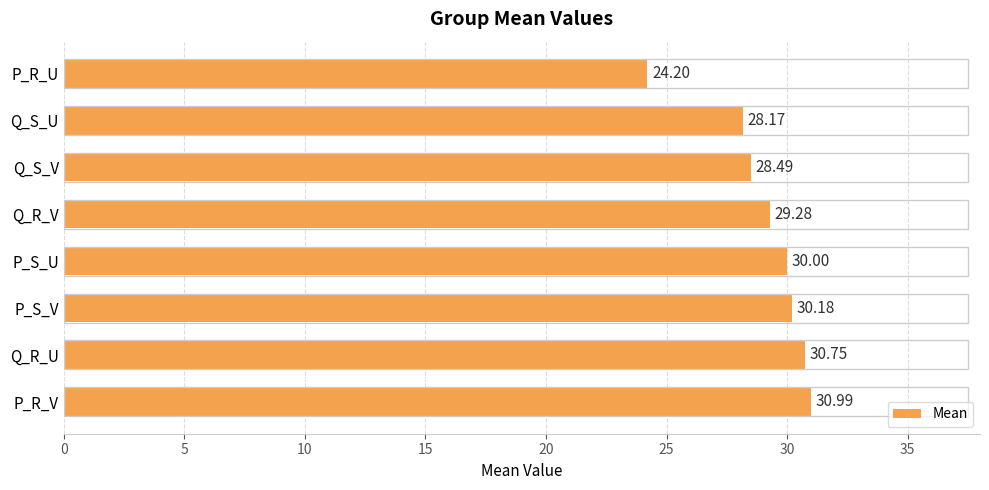

What is the sum of the values at P_R_U and Q_S_V?

52.7